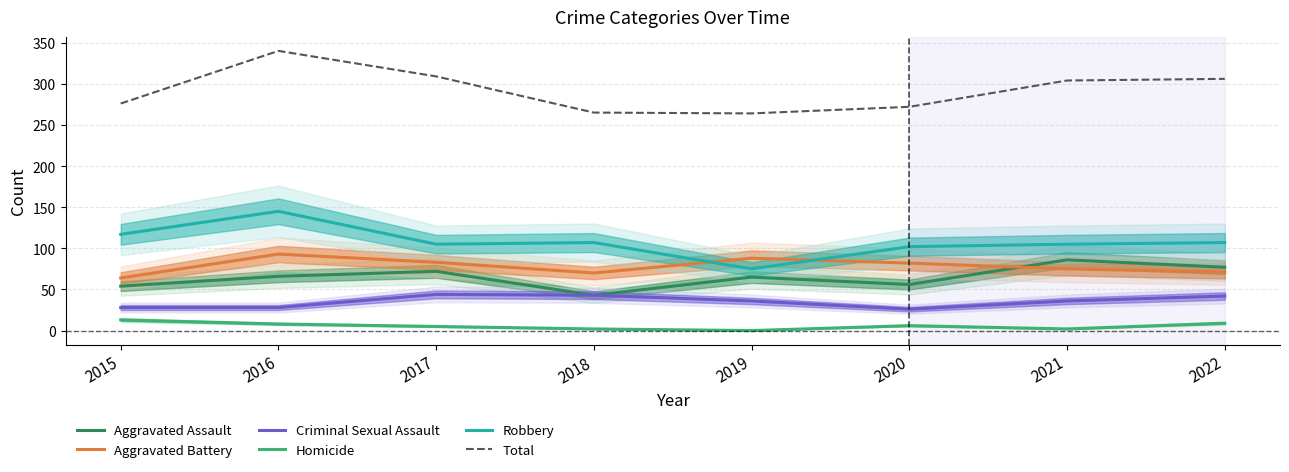

Does the chart display data point markers on the line(s)?

No